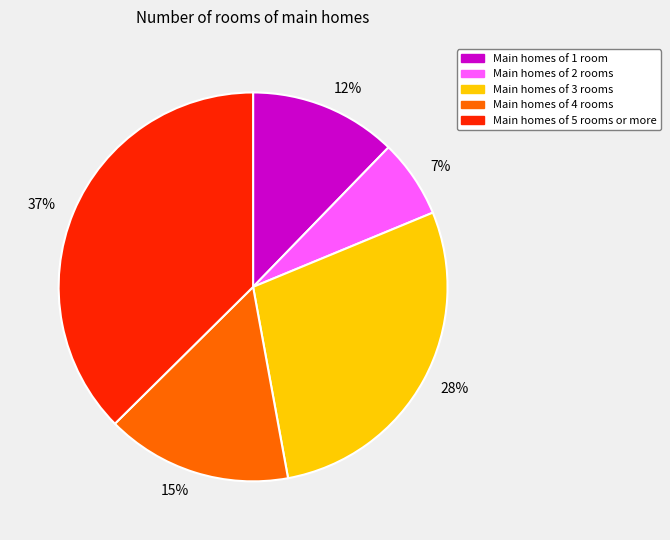

To the nearest percent, what percentage of the pie is Main homes of 5 rooms or more?

37%